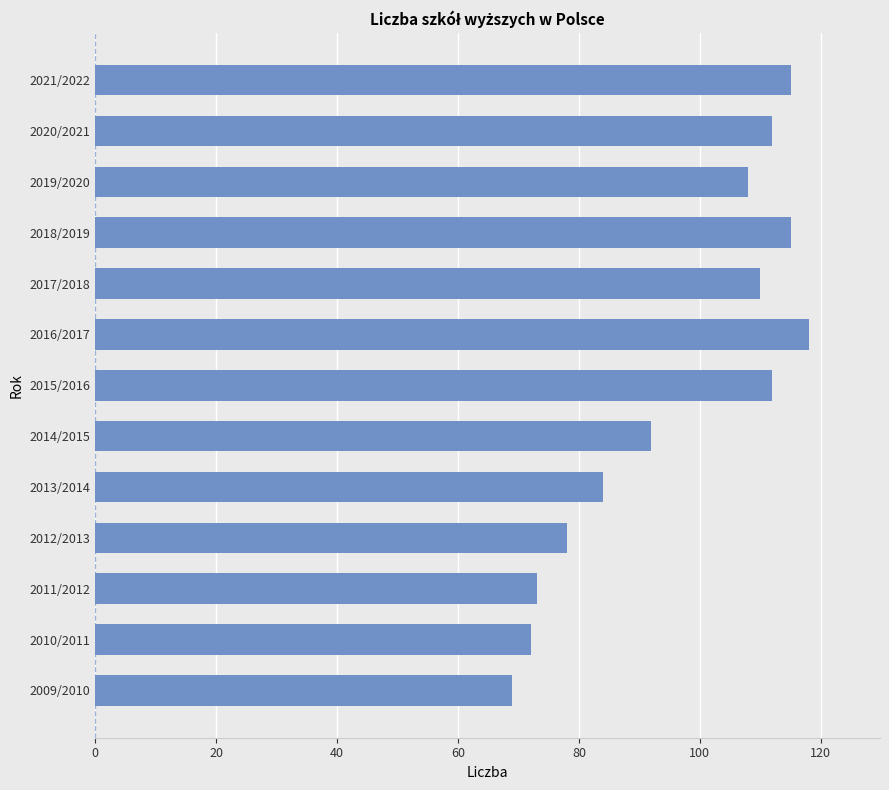

Which label corresponds to the largest value in the chart?

2016/2017